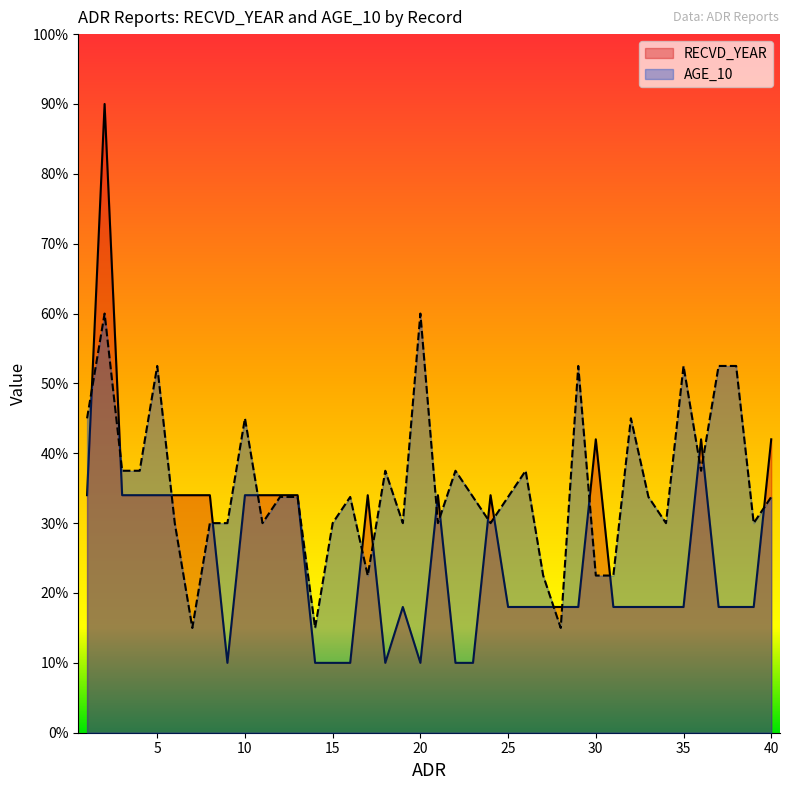

How many lines are shown in the chart?

2